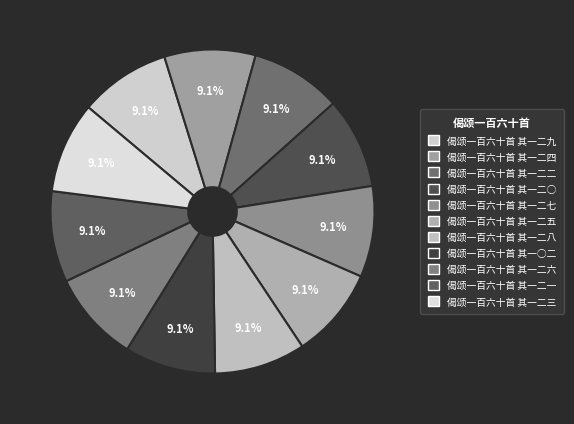

What percentage do 偈颂一百六十首 其一二六 and 偈颂一百六十首 其一二五 together represent?

18.2%